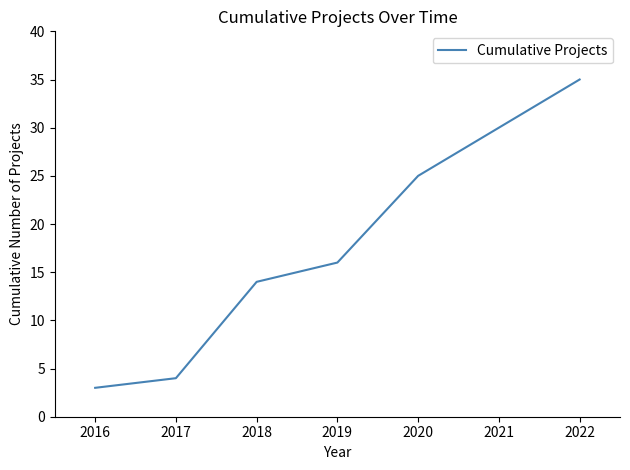

List the labels in order of value, largest first.

2022, 2021, 2020, 2019, 2018, 2017, 2016